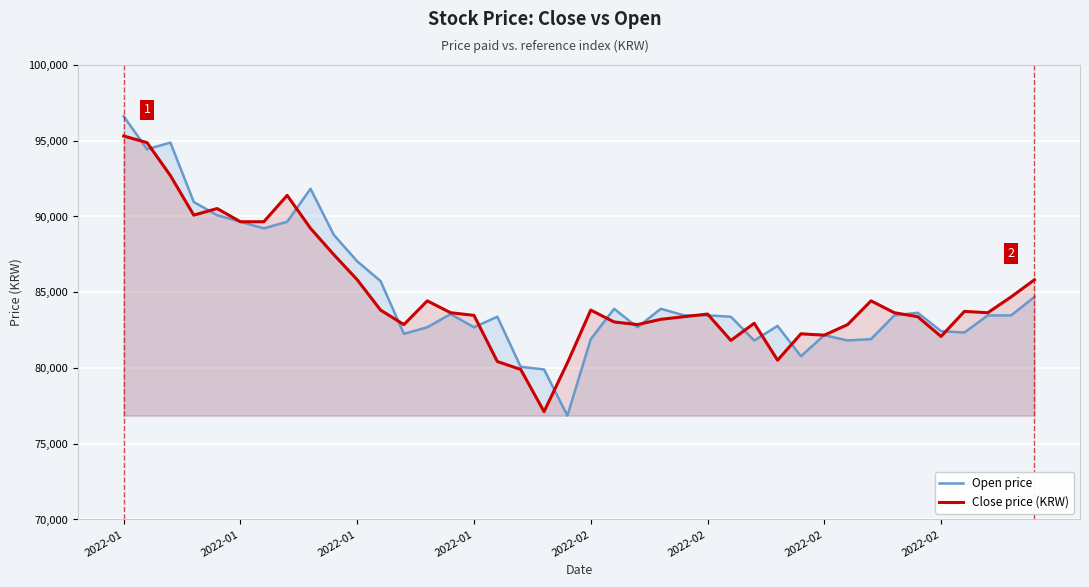

Reading left to right, transcribe all the data shown in this chart.

Open price: 96617	94440	94876	90959	90088	89653	89217	89652	91828	88782	87041	85736	82254	82690	83560	82689	83386	80079	79904	76858	81905	83908	82689	83908	83472	83473	83385	81819	82777	80776	82167	81818	81907	83472	83646	82429	82342	83472	83473	84691
Close price (KRW): 95313	94877	92701	90089	90525	89654	89654	91395	89219	87478	85824	83822	82865	84432	83648	83474	80428	79906	77120	80341	83822	83039	82865	83213	83387	83561	81820	82952	80515	82256	82168	82865	84432	83648	83387	82082	83736	83648	84693	85824